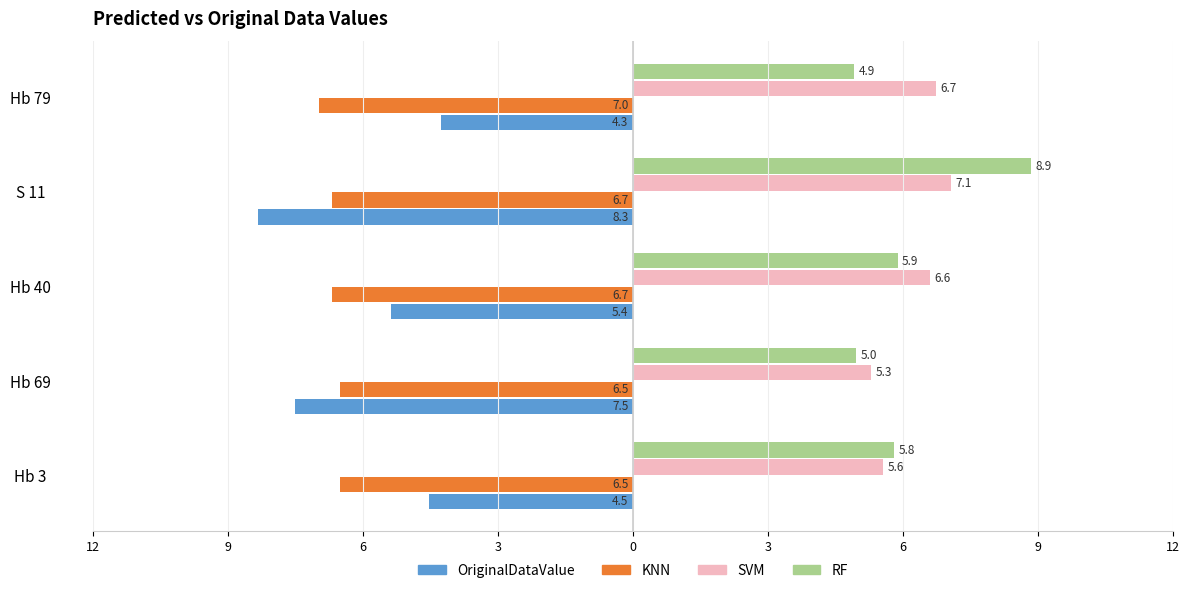

What are all the series names shown in the legend?

OriginalDataValue, KNN, SVM, RF